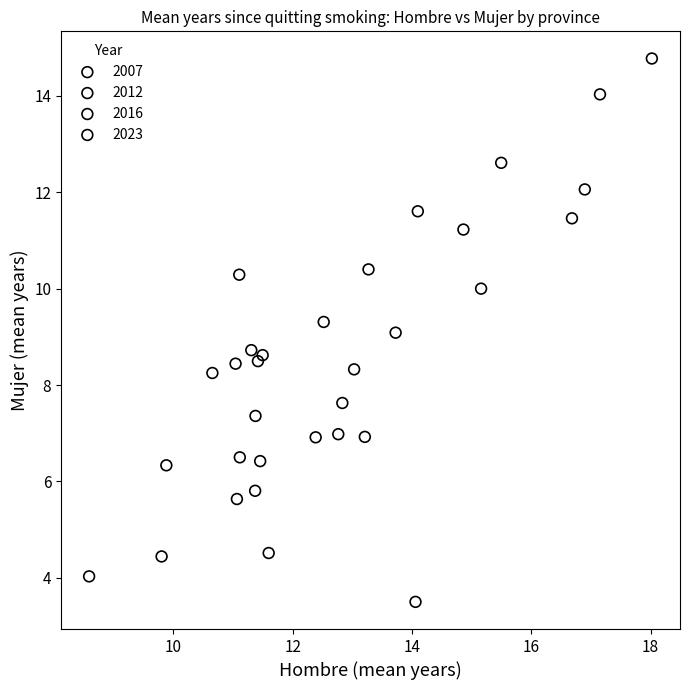

Which series reaches the maximum Y coordinate?

2023